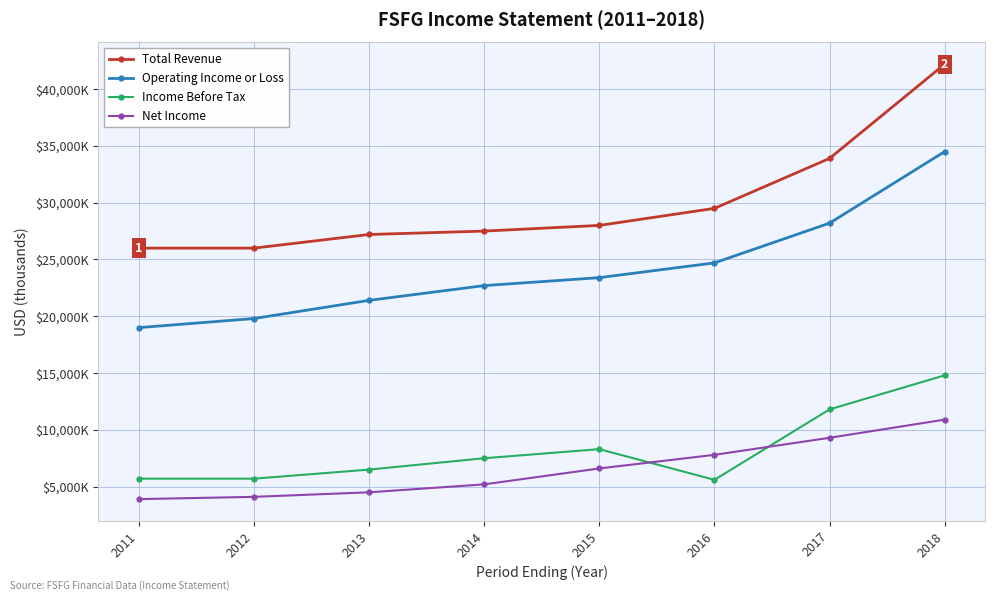

True or false: Income Before Tax and Total Revenue cross at least once.

False